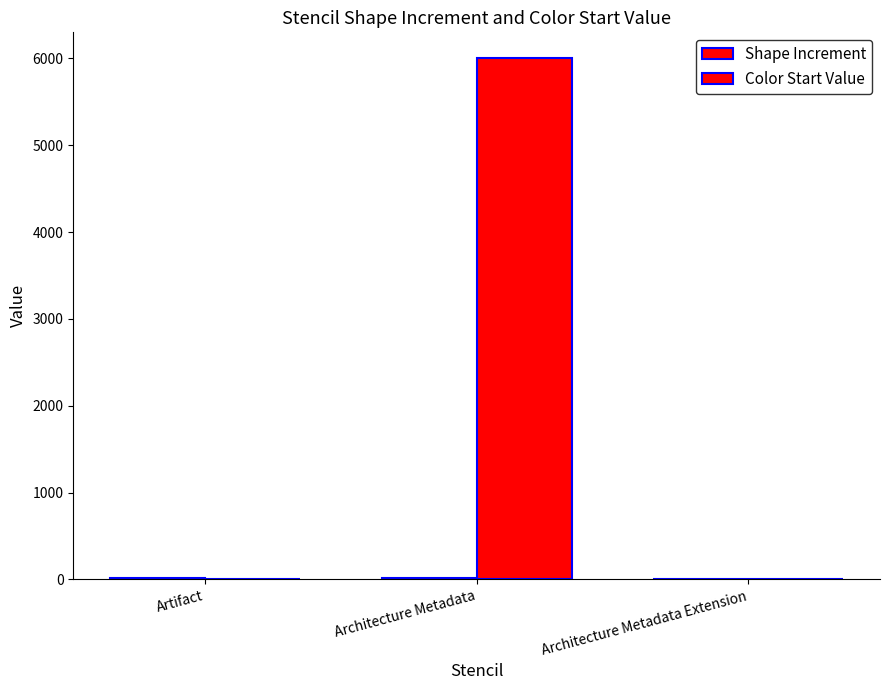

What is the spread (max minus min) of values at Architecture Metadata?

5980